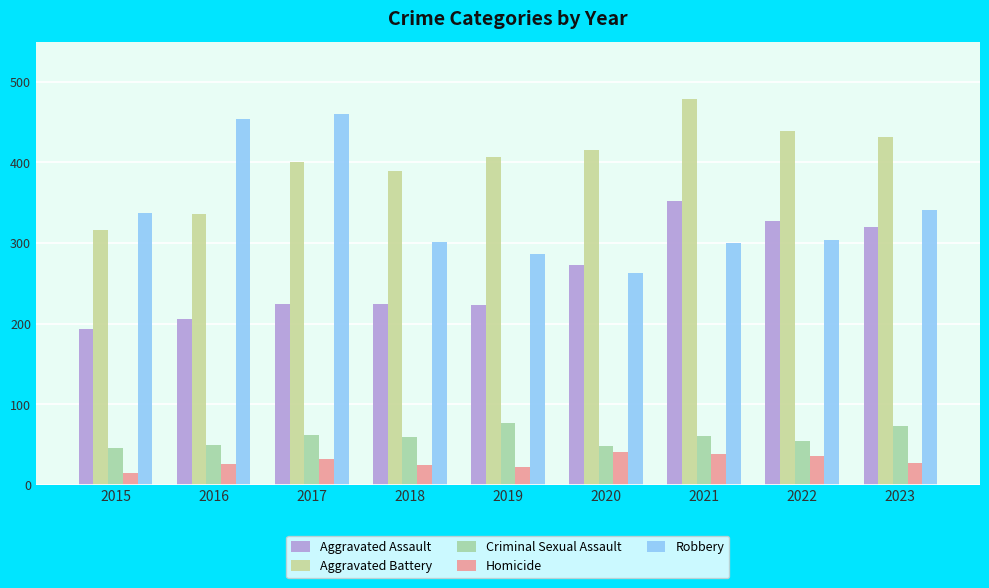

How many bars are there in total?

45